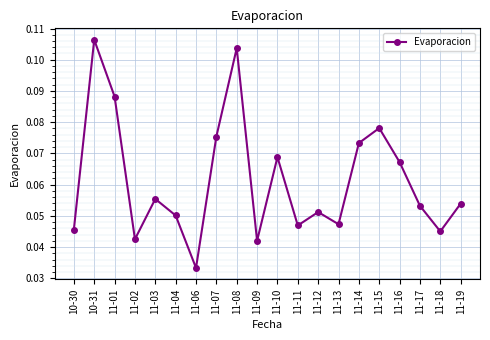

Is this an area chart (filled region under the line)?

No